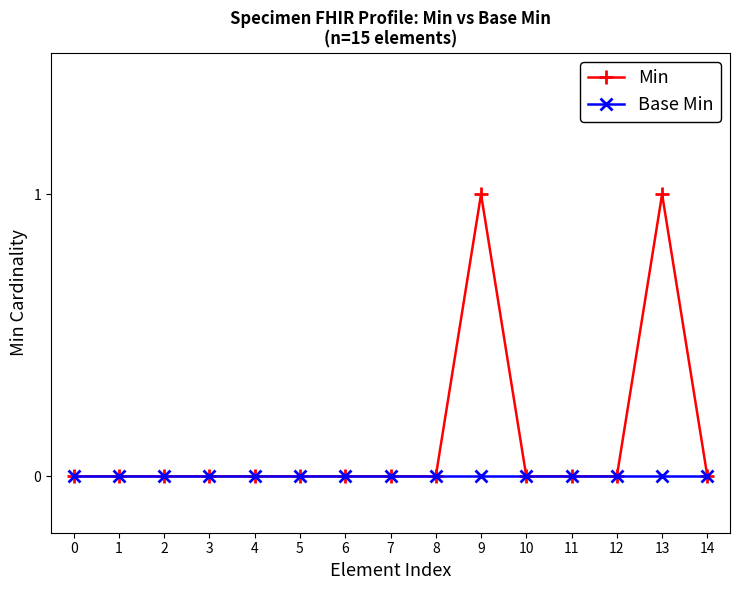

True or false: Min has more than 0 points higher than both neighbors.

True